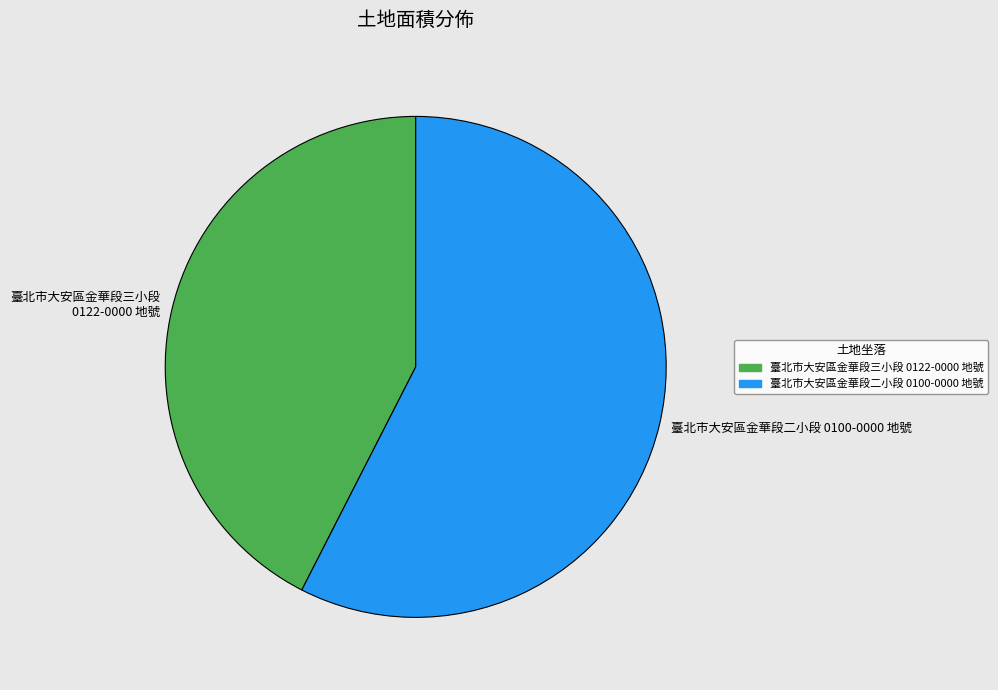

The 臺北市大安區金華段二小段 0100-0000 地號 slice represents 58% of the pie. True or false?

True